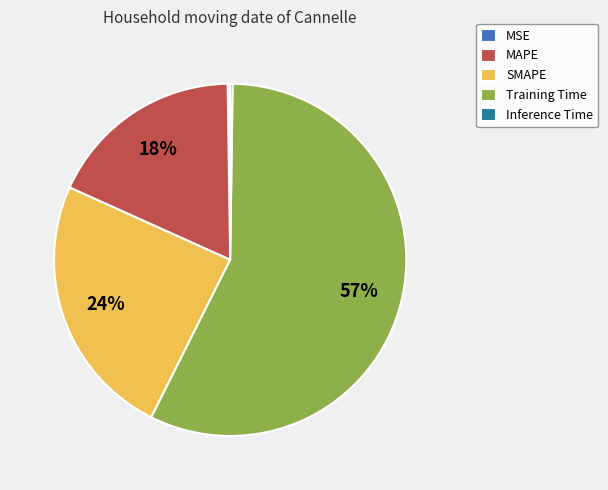

To the nearest percent, what percentage of the pie is MAPE?

18%